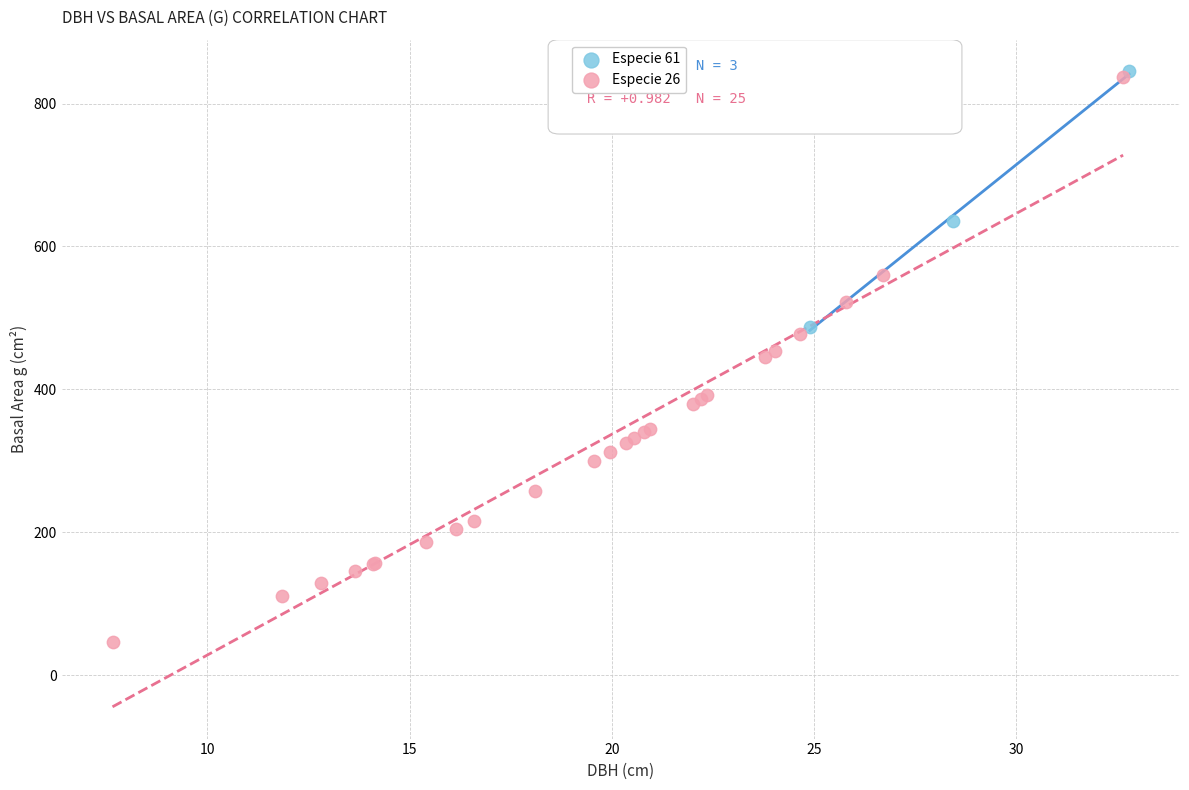

What are all the series names shown in the legend?

Especie 61, Especie 26